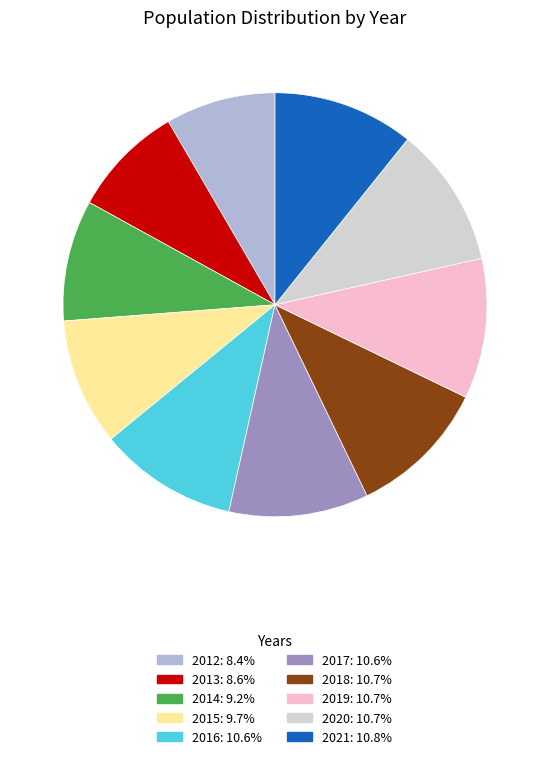

Combined, do 2016 and 2014 account for over 50%?

No